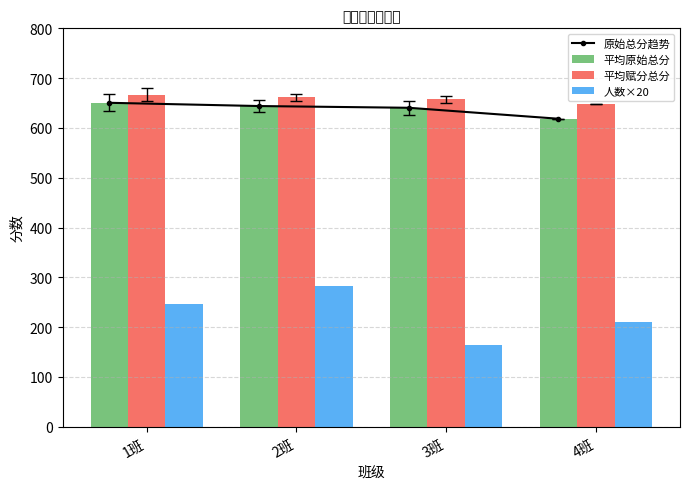

What is the minimum value for 平均赋分总分?

647.5